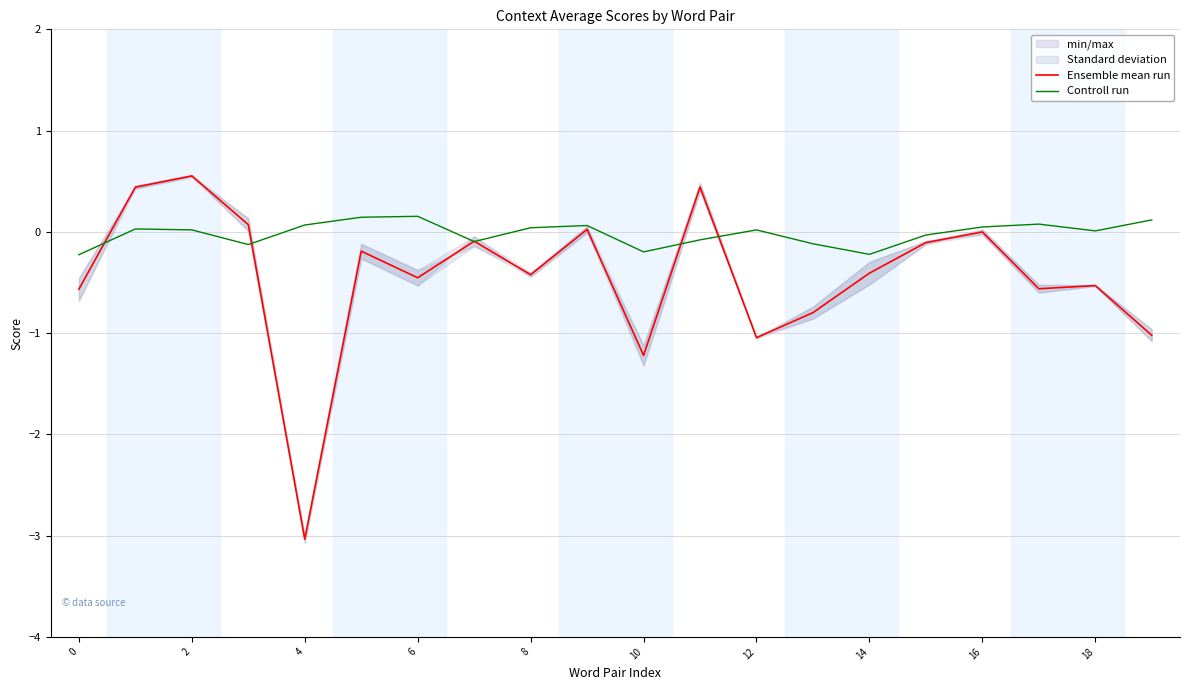

Is the value of Controll run at 14 greater than the value of Ensemble mean run at 12?

Yes